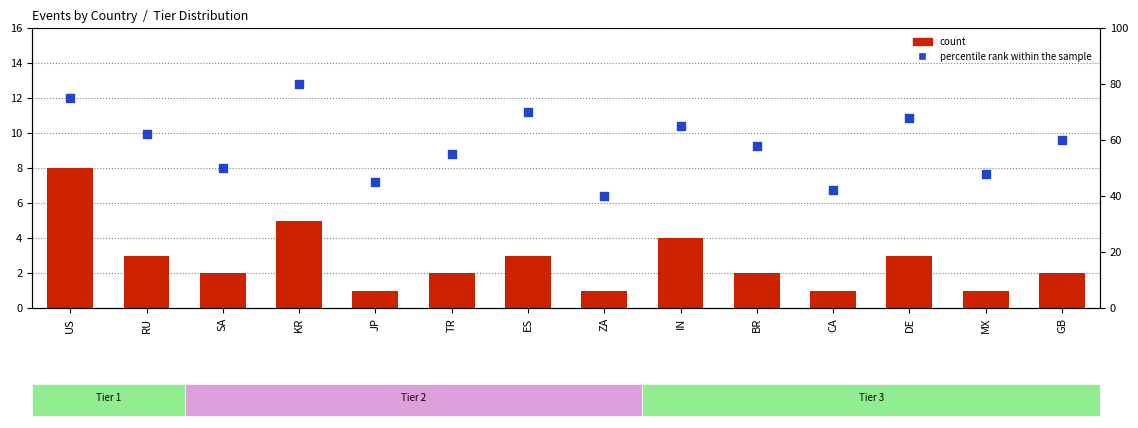

Which series has the largest total across all categories?

percentile rank within the sample